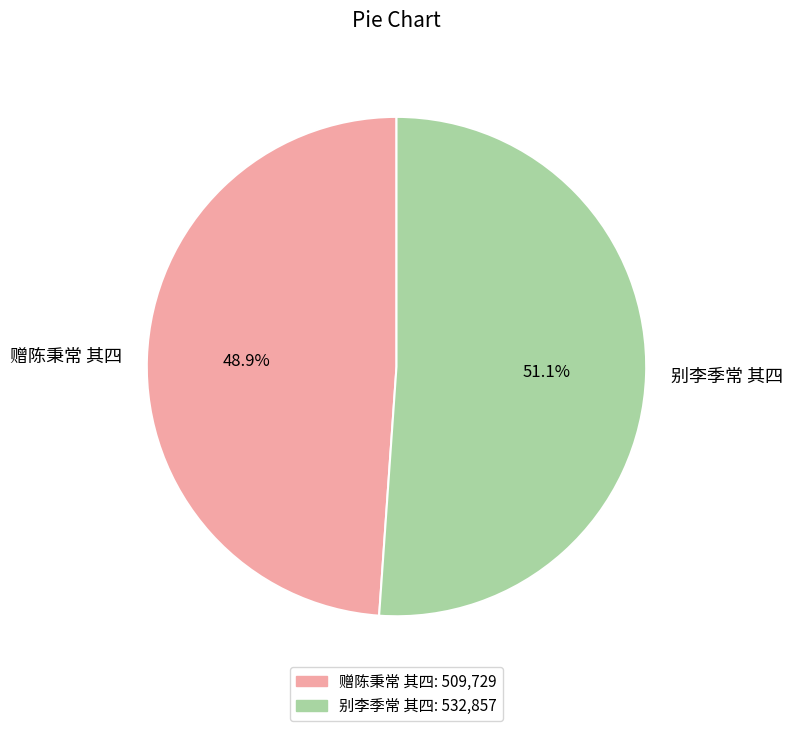

How many segments does this pie chart have?

2